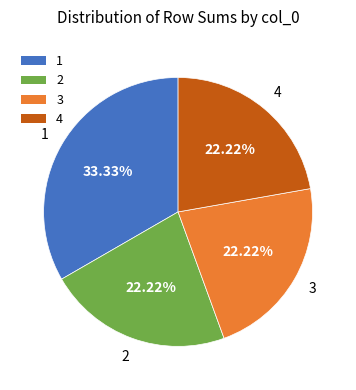

What is the ratio of the value at 3 to the value at 2?

1.0